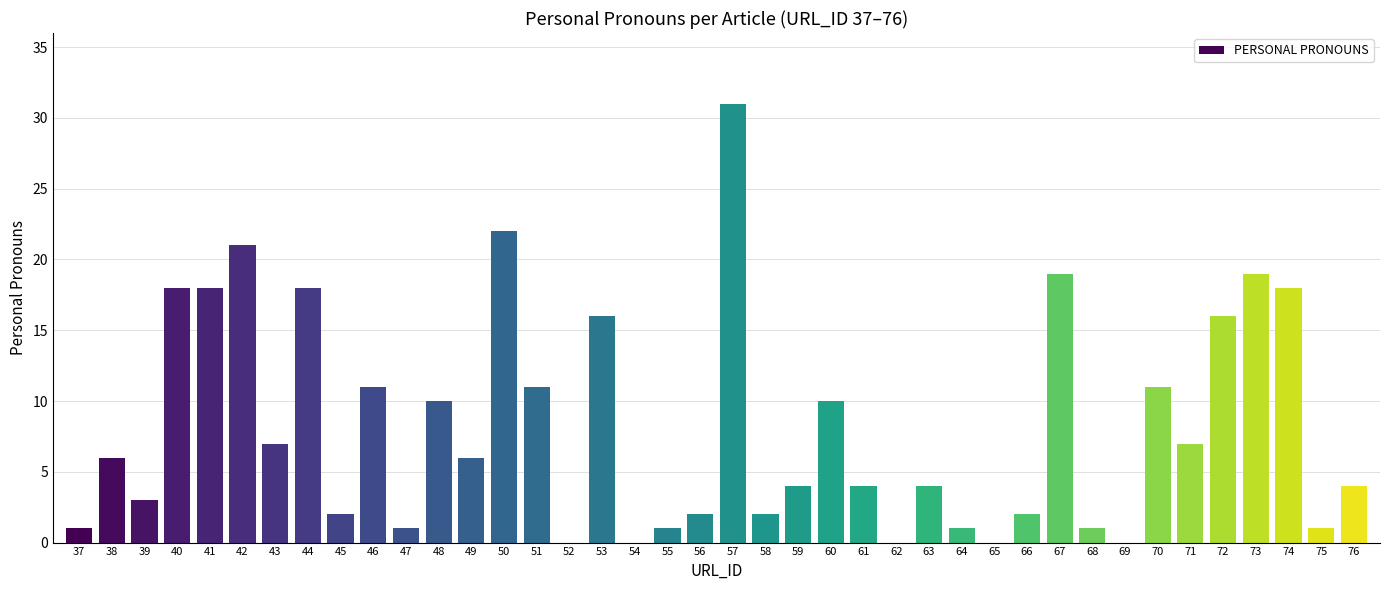

What is the sum of all values?

328